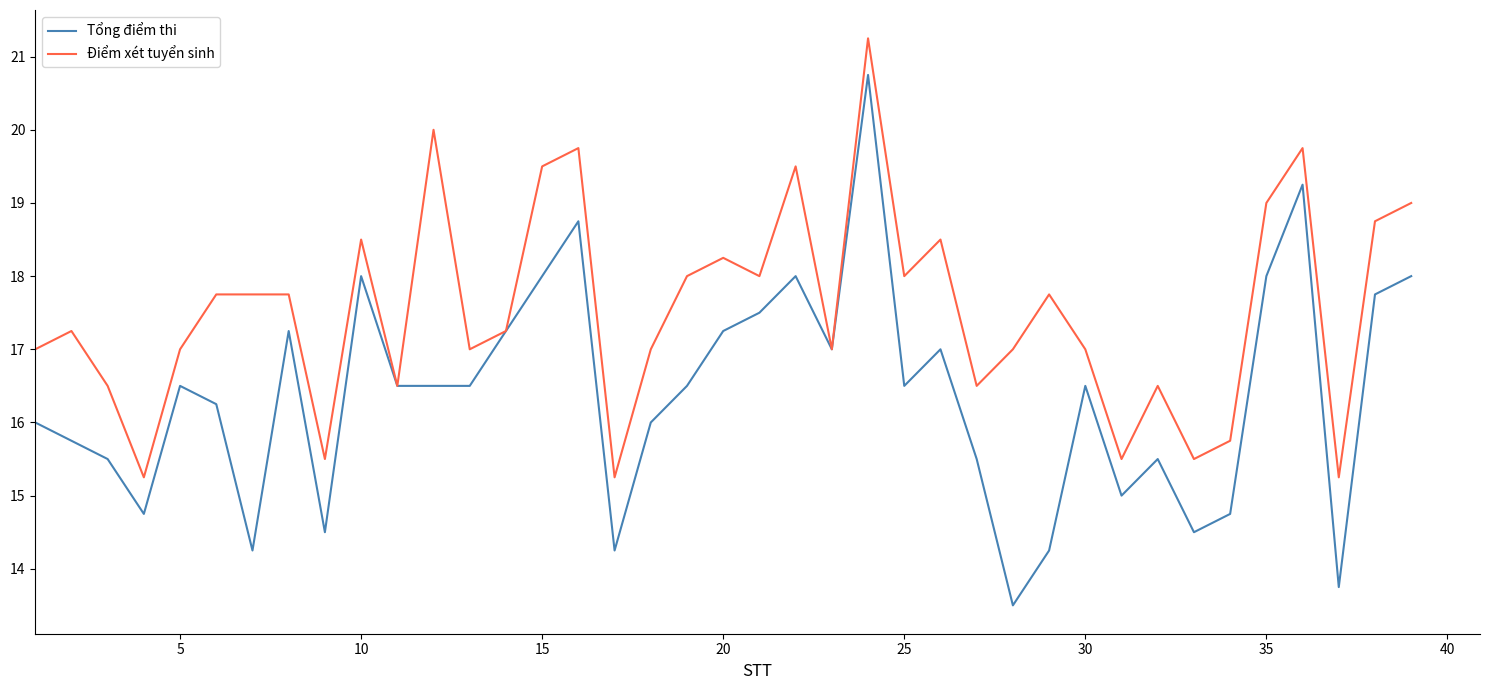

List the series in order of their peak value, lowest first.

Tổng điểm thi, Điểm xét tuyển sinh